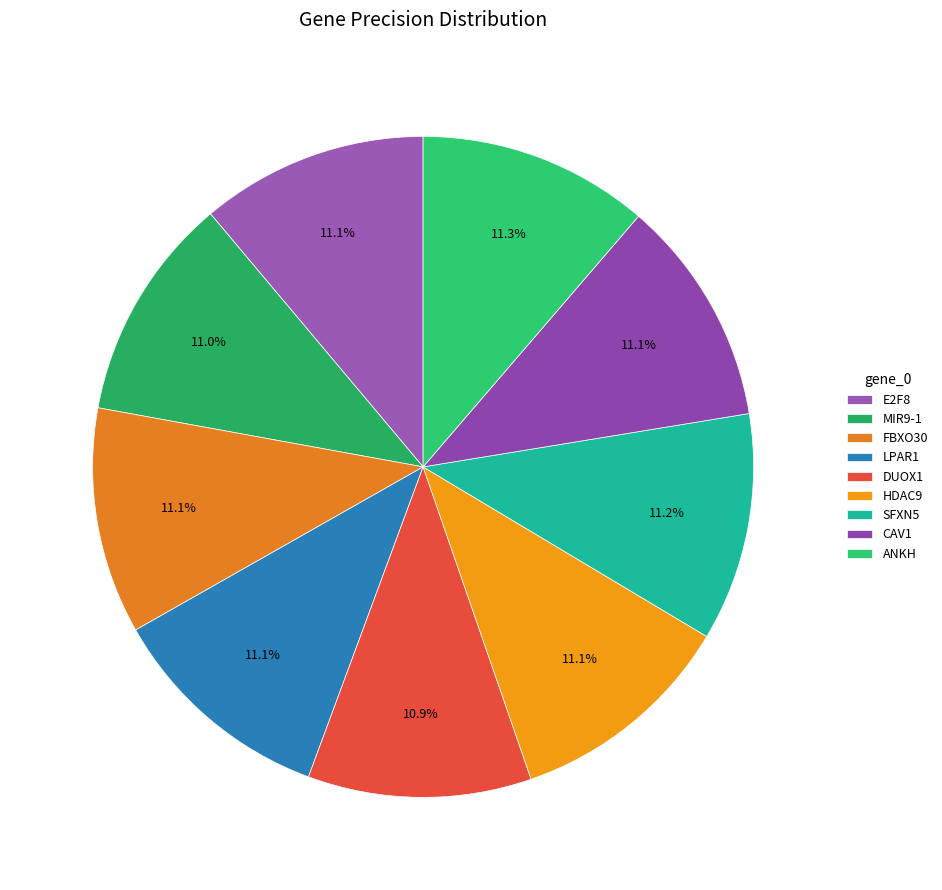

Between HDAC9 and DUOX1, which is larger?

HDAC9